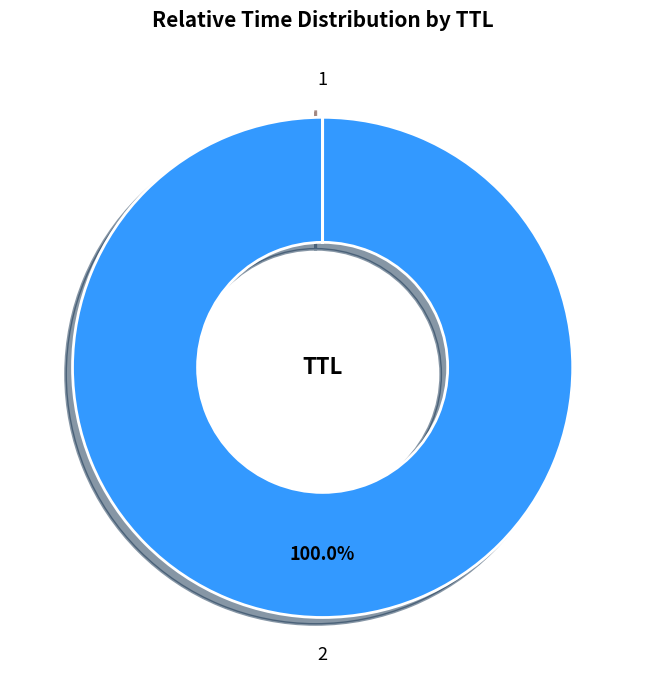

Does 2 represent more than half of the total?

Yes